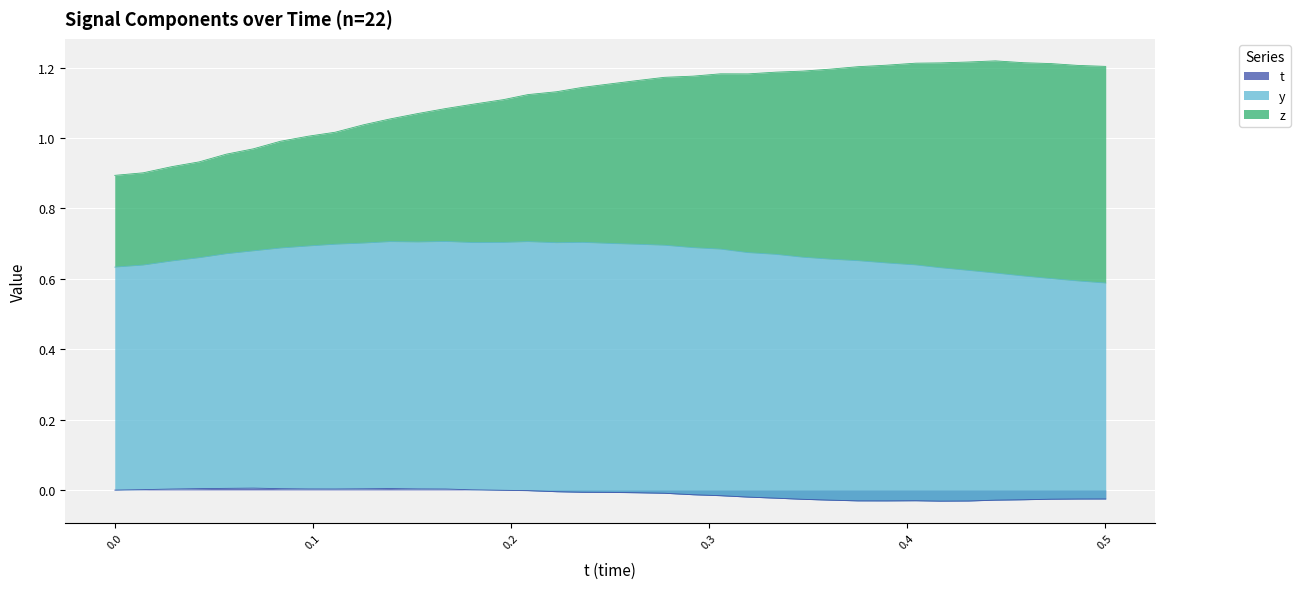

The z series shows 0.3 at 0.3752441. True or false?

False